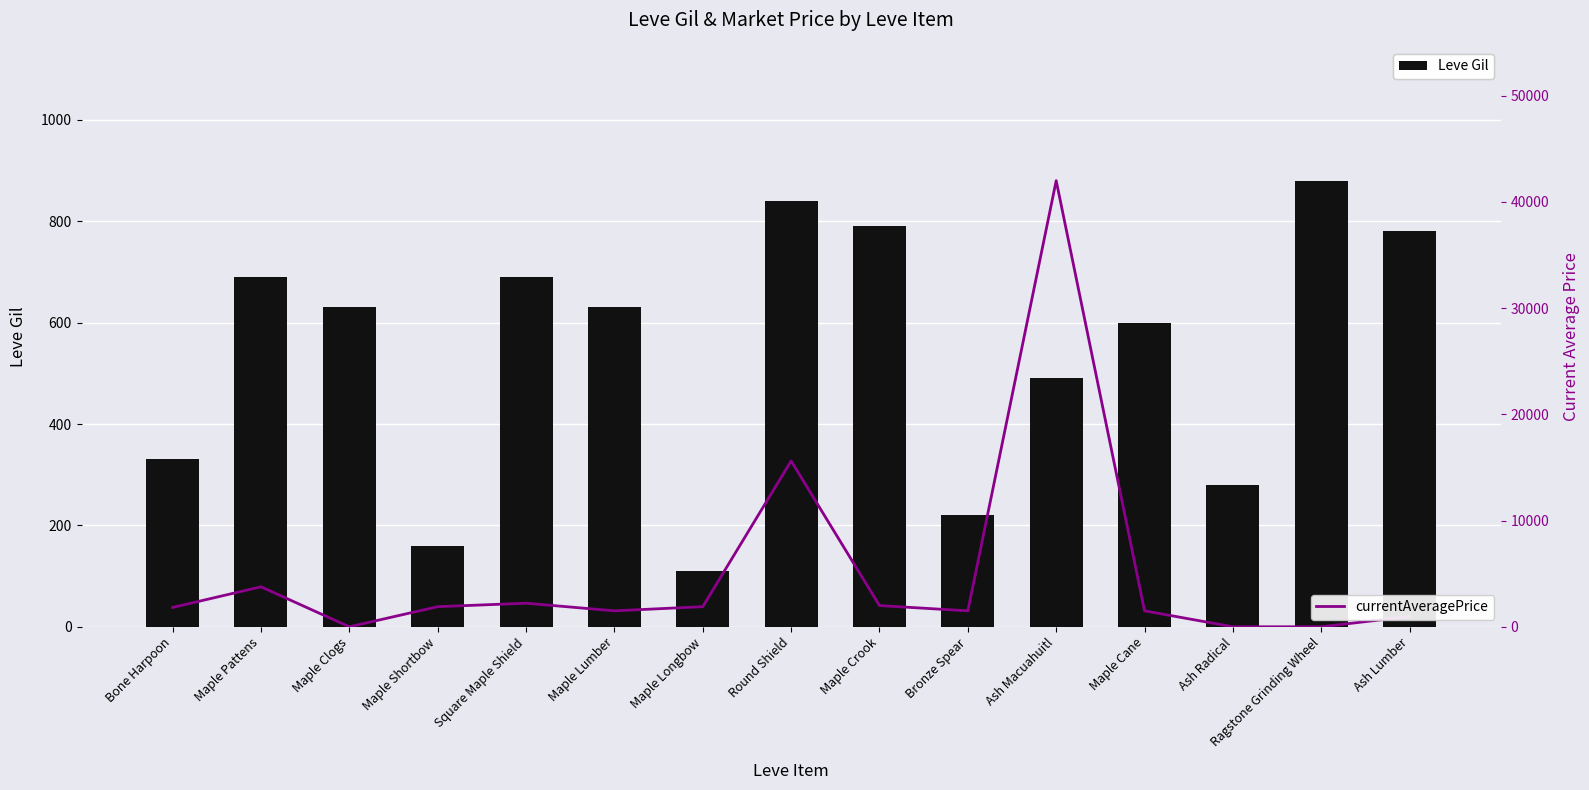

What are all the series names shown in the legend?

Leve Gil, currentAveragePrice